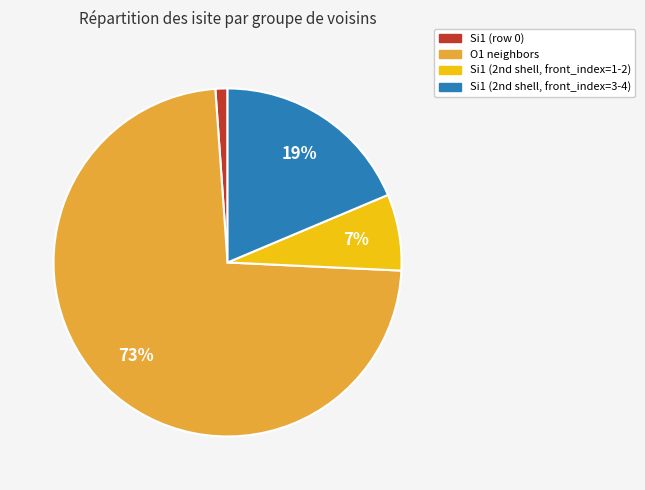

To the nearest percent, what percentage of the pie is Si1 (row 0)?

1%